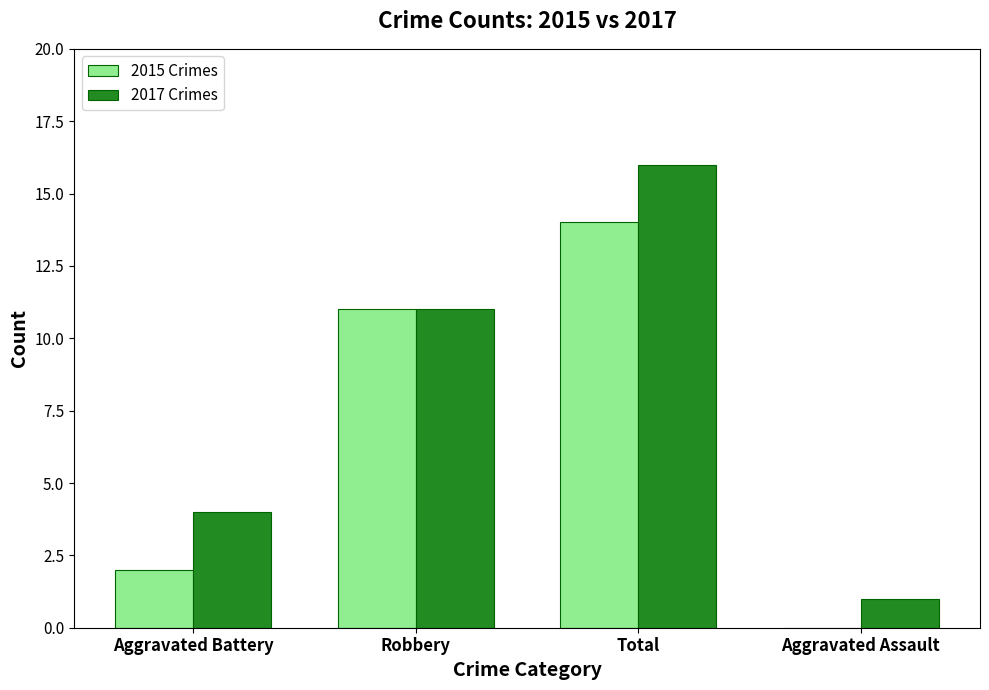

What are all the series names shown in the legend?

2015 Crimes, 2017 Crimes